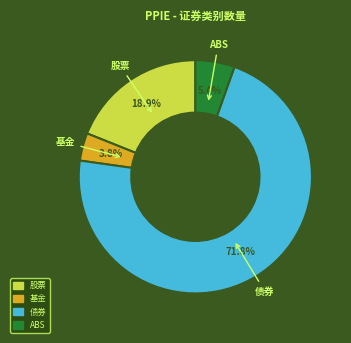

To the nearest percent, what is the average slice percentage?

25%